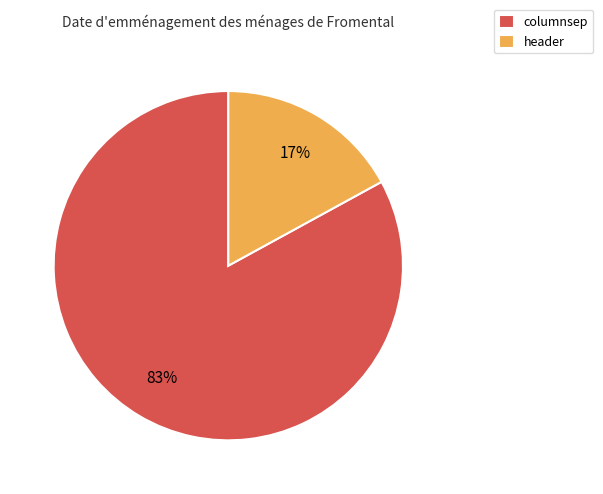

True or false: header accounts for 29% of the total.

False